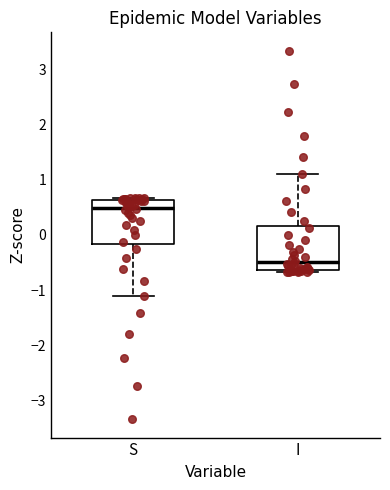

Reading left to right, transcribe this box plot: for each box, give where its median line is, the range the box spans, and where its two whiskers end, as read against the y-axis. The values are not printed on the chart, so give them approximately, as read against the axis.

S: median 0.5, box -0.2 to 0.6, whiskers -1.1 to 0.7
I: median -0.5, box -0.6 to 0.2, whiskers -0.7 to 1.1